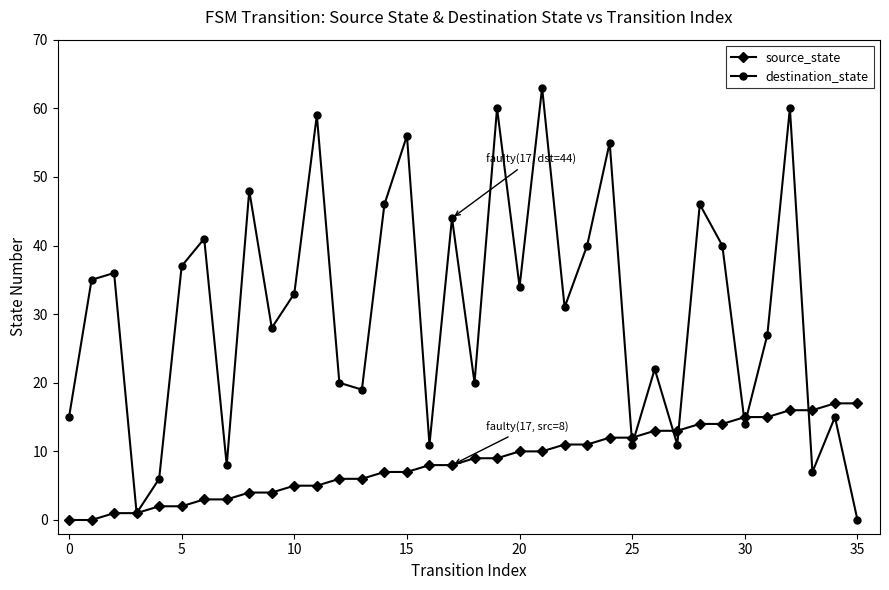

Rank the series by their maximum value, from lowest to highest.

source_state, destination_state